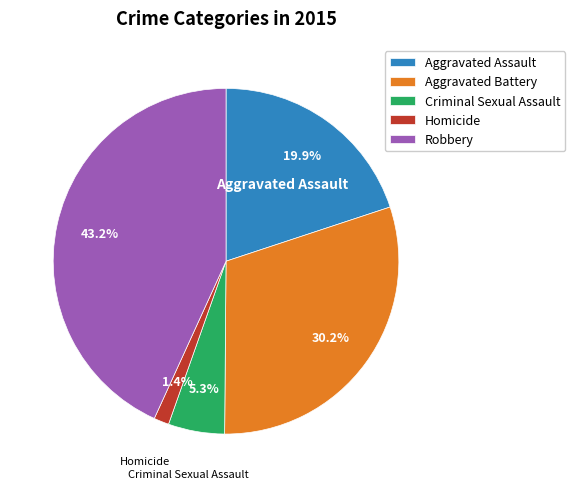

To the nearest percent, what portion does Robbery represent?

43%